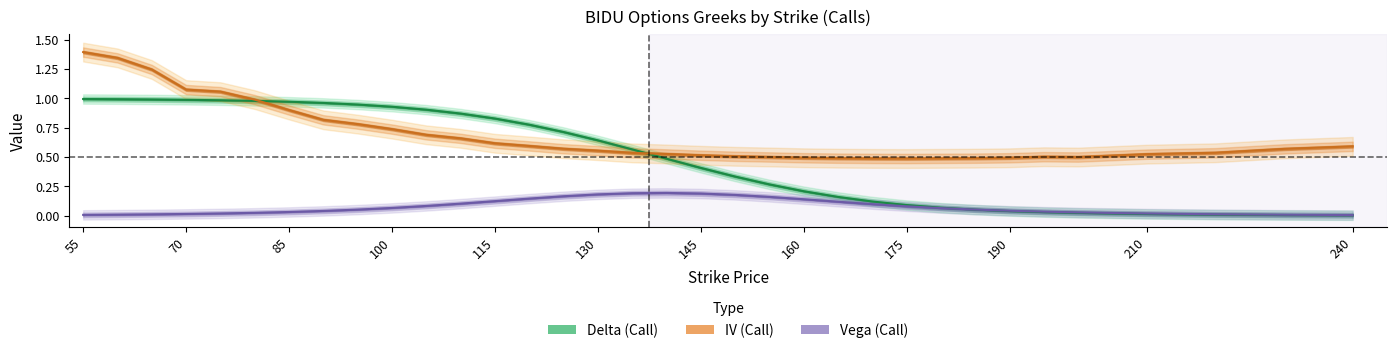

True or false: Vega (Call) and IV (Call) intersect in this chart.

False